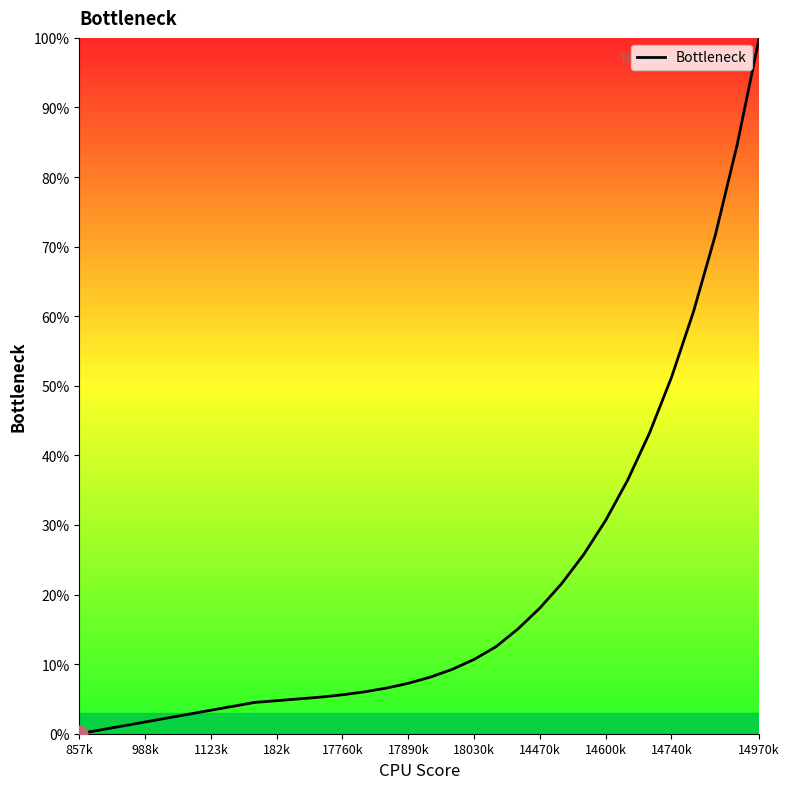

What is the difference between the maximum and minimum values?

100.0